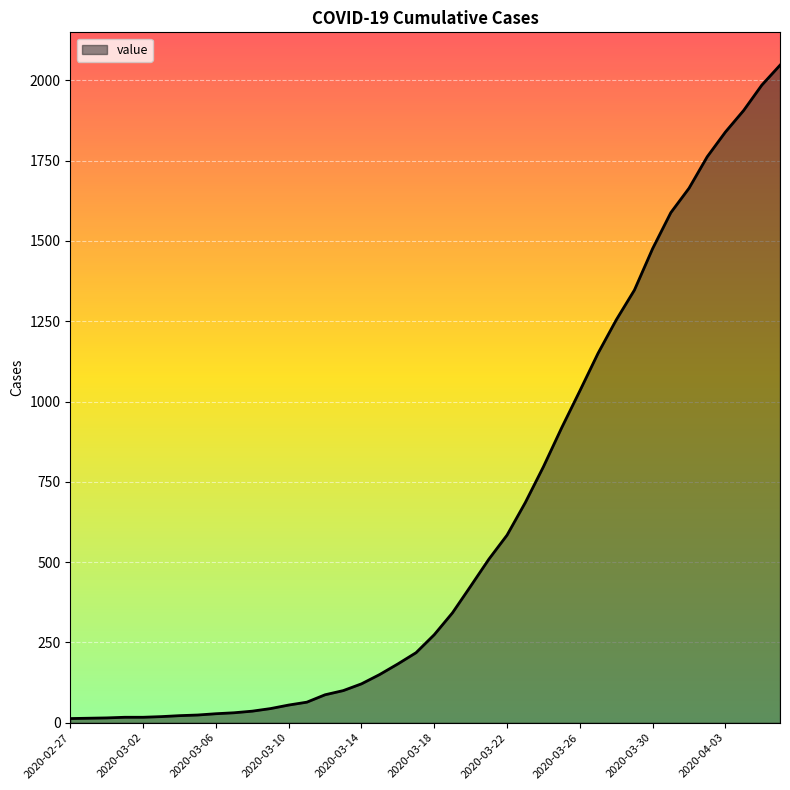

What is the maximum value shown in the chart?

2047